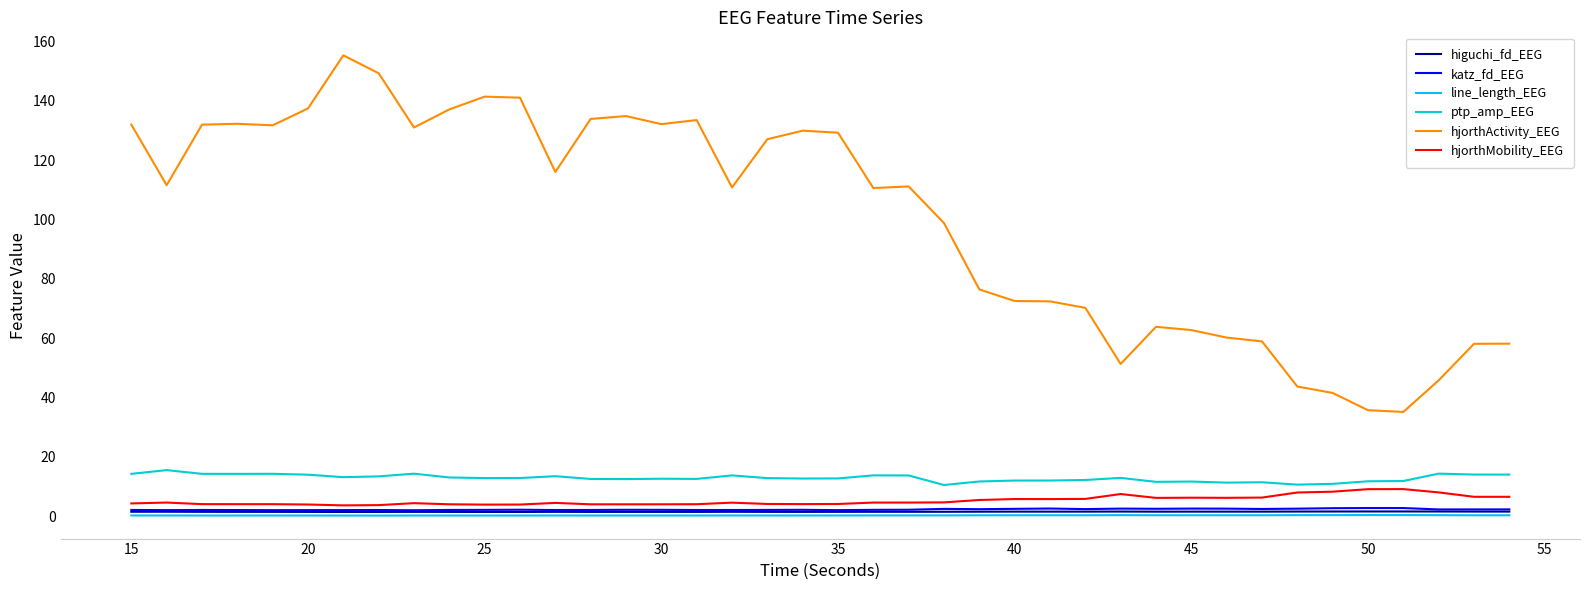

What is the highest value of the higuchi_fd_EEG series?

1.6